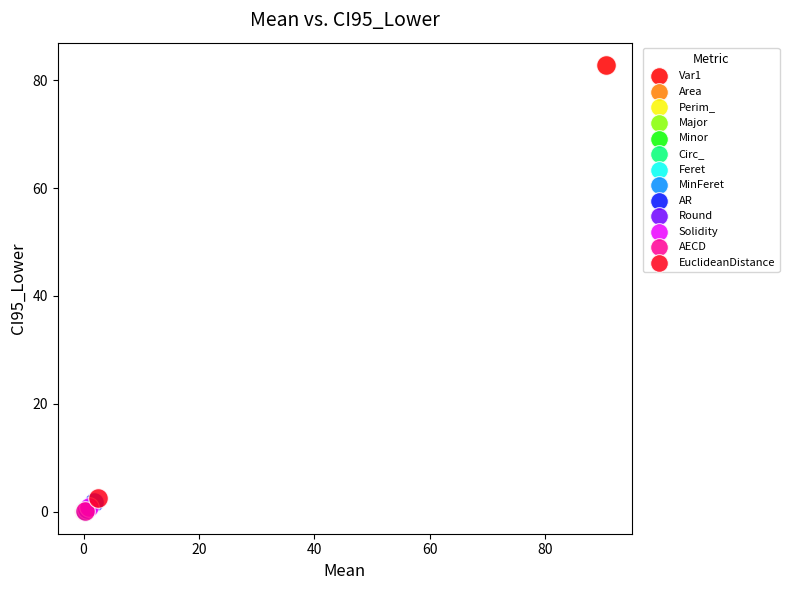

Which series reaches the maximum Y coordinate?

Var1